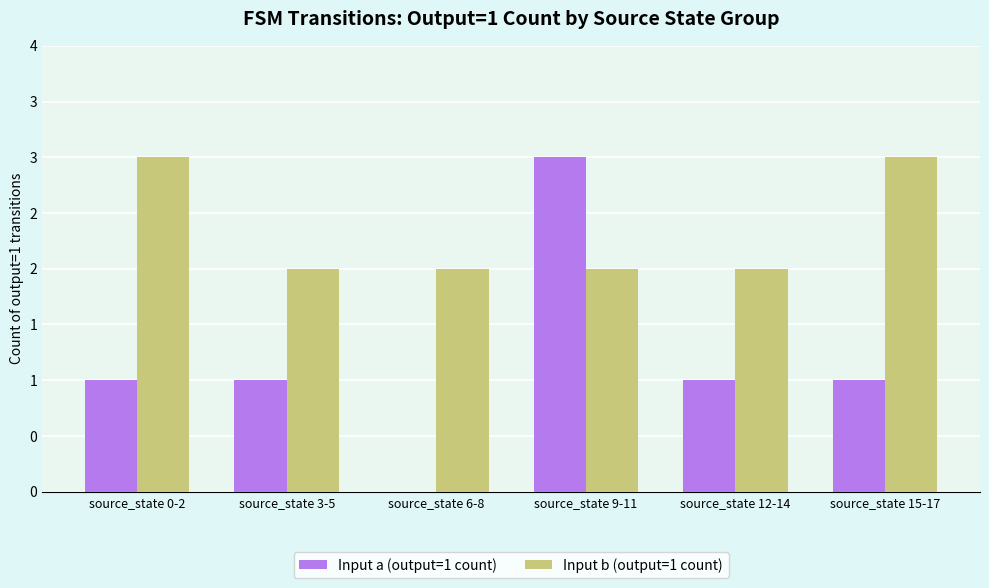

At which category is the sum across all series the highest?

source_state 9-11